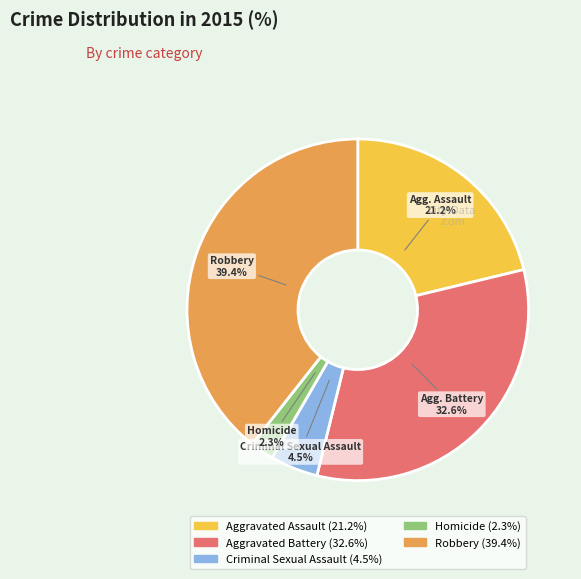

Which slice is the largest?

Robbery